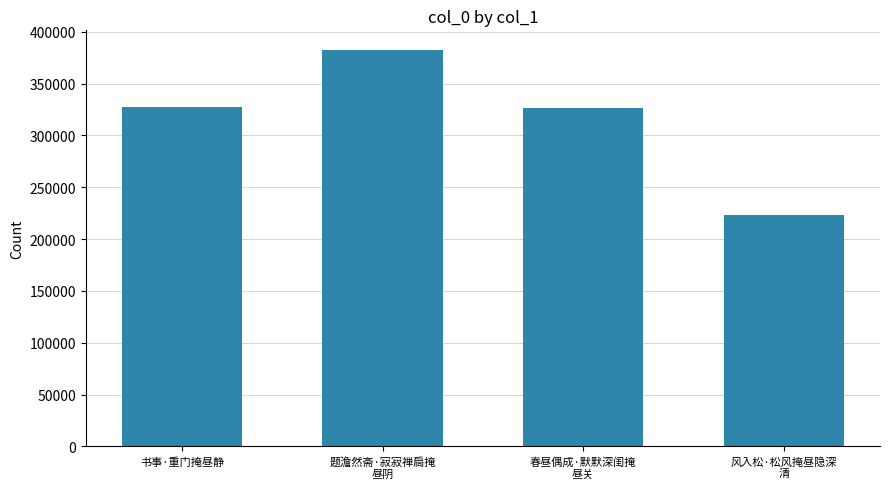

What is the smallest value displayed?

223517